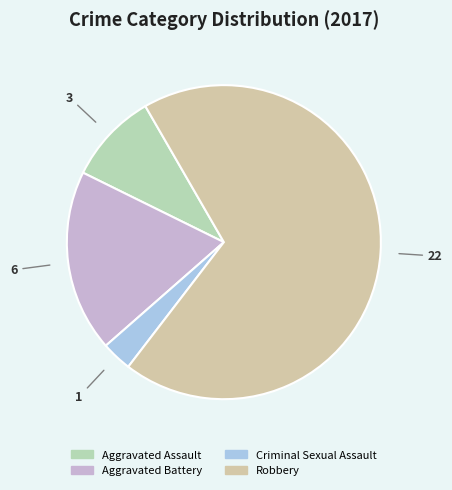

What percentage is the Robbery slice, to the nearest percent?

69%